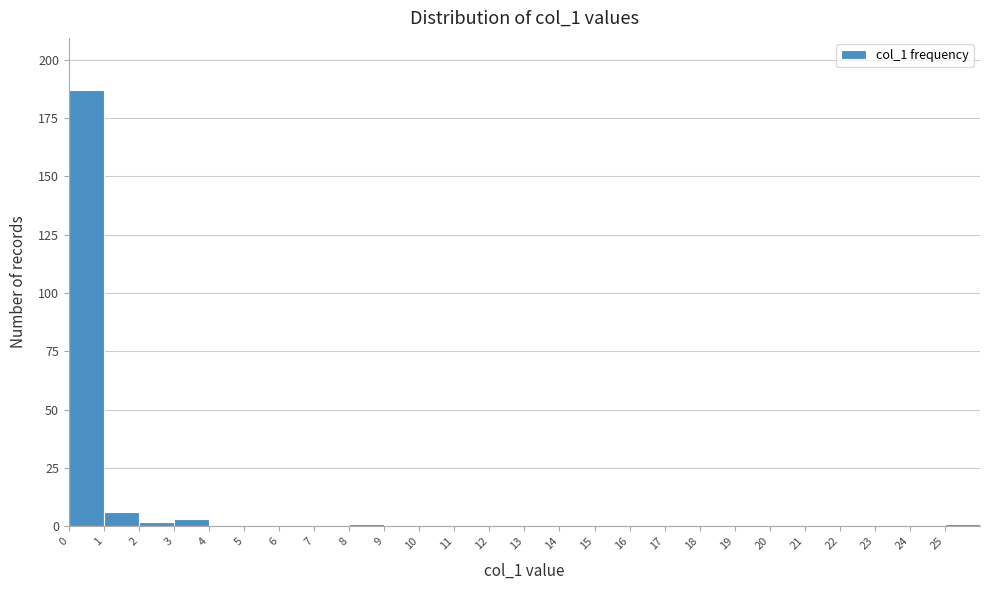

Which range on the x-axis has the tallest bar?

0 to 1